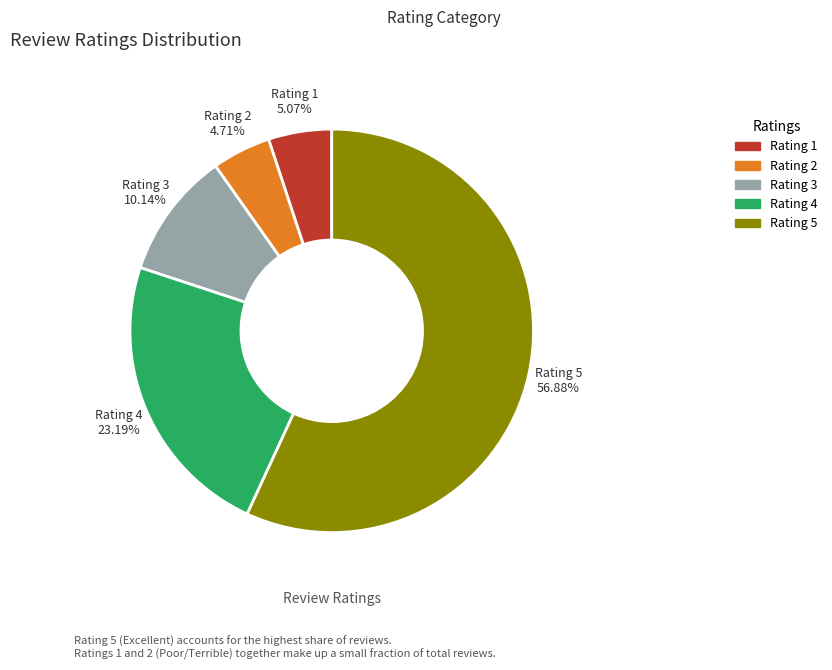

How much of the chart is everything except Rating 3?

89.9%